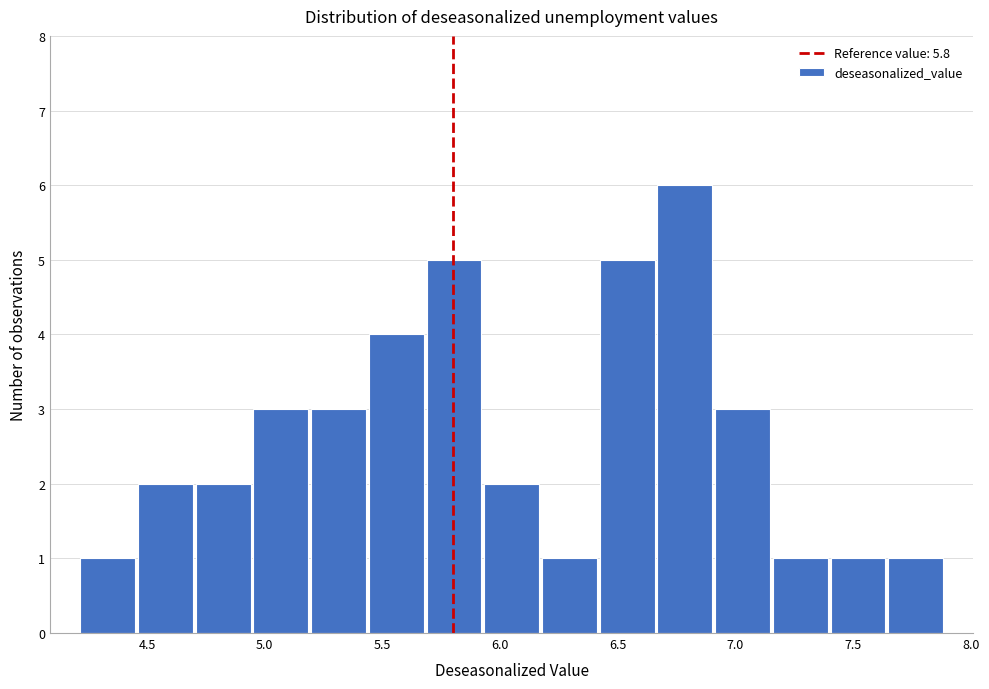

Over which range of the x-axis is the bar tallest?

6.65 to 6.90